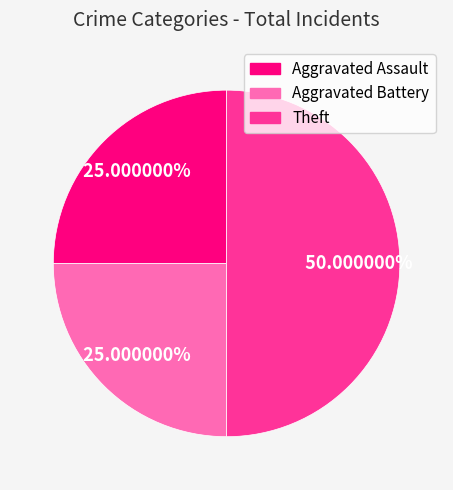

What portion of the pie excludes Aggravated Battery?

75.0%